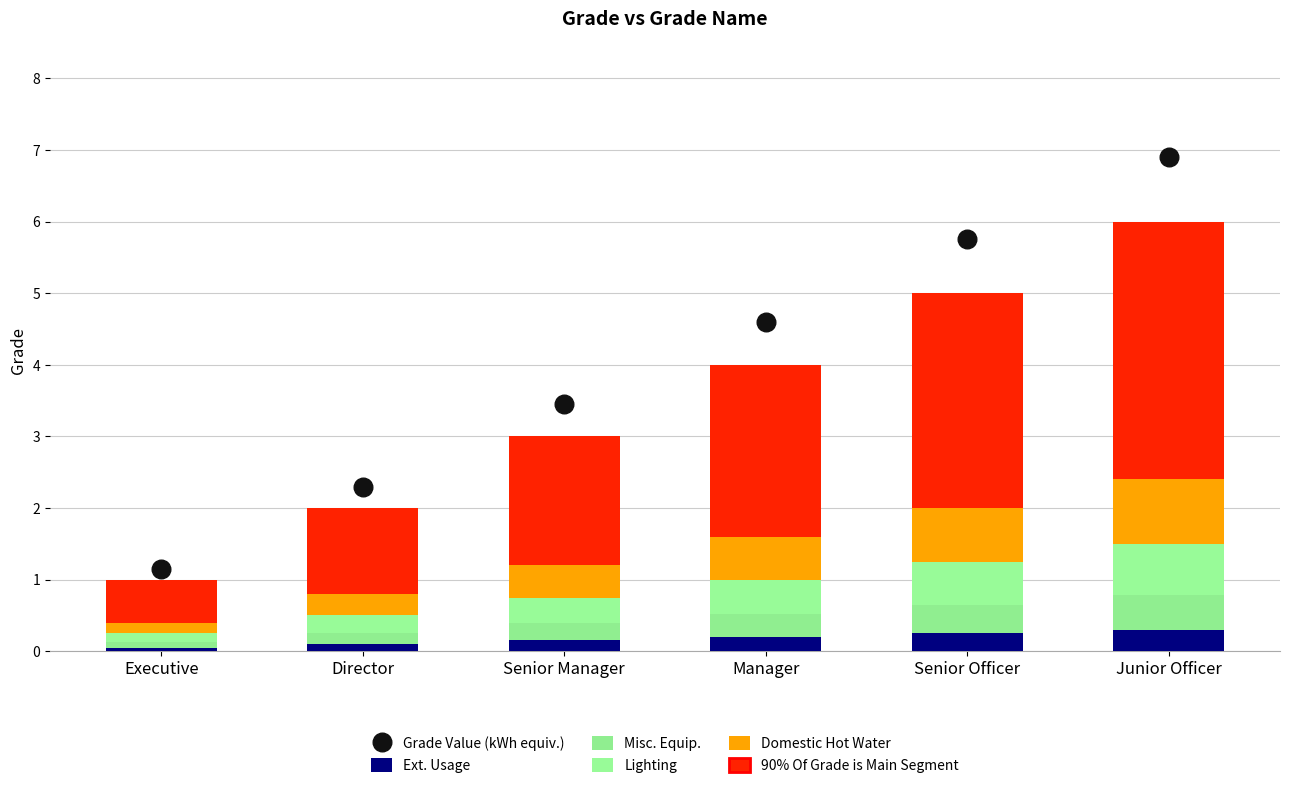

Which series has the largest total across all categories?

Grade Value (kWh equiv.)